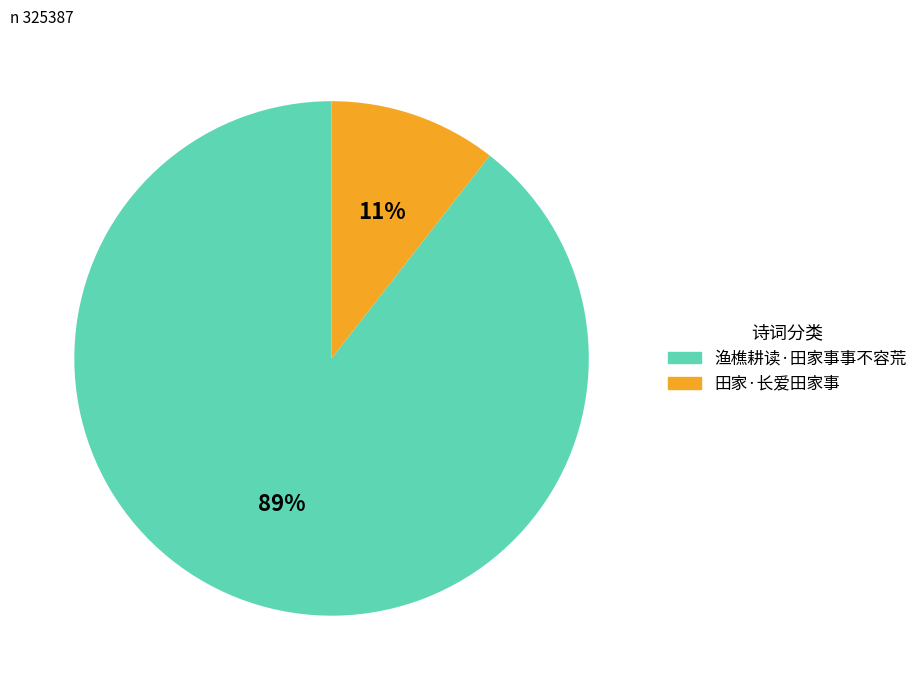

Which category has the smallest portion of the pie?

田家·长爱田家事